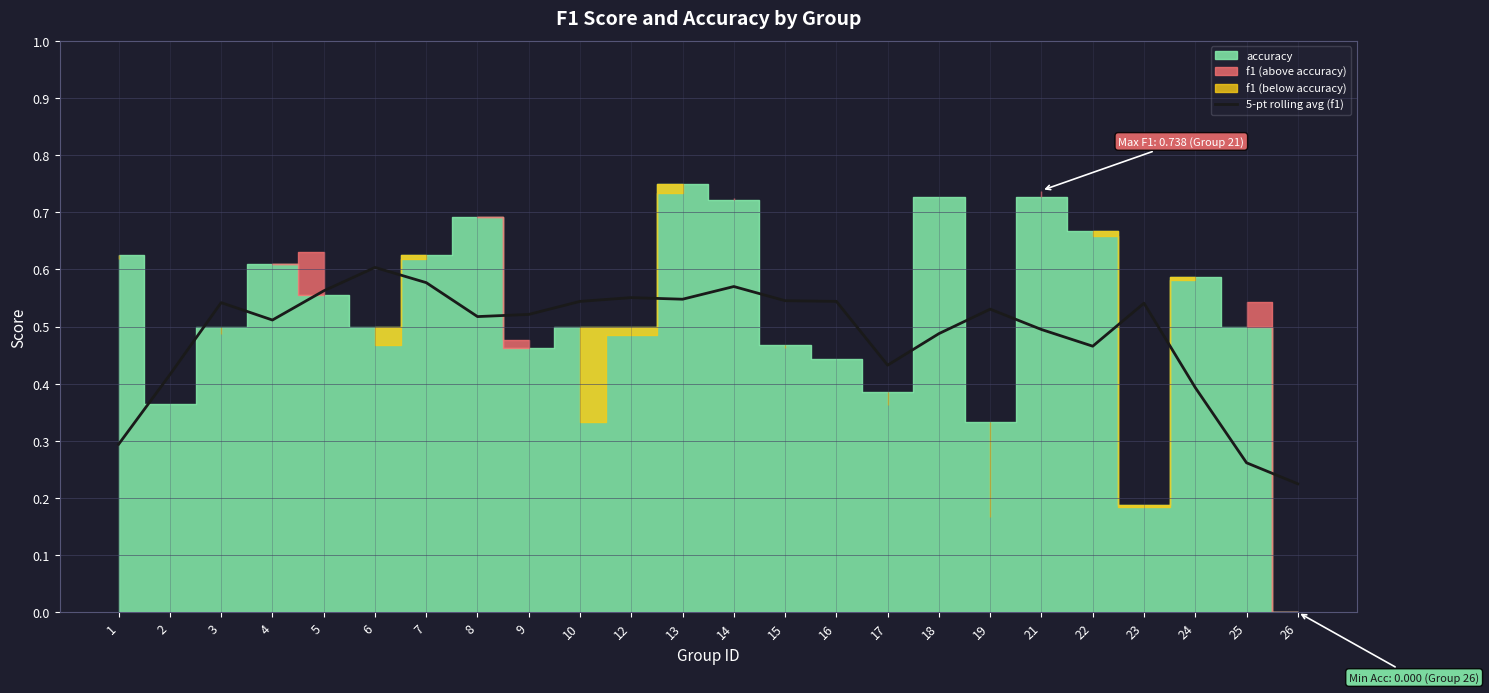

Between 14 and 9, which is larger?

14